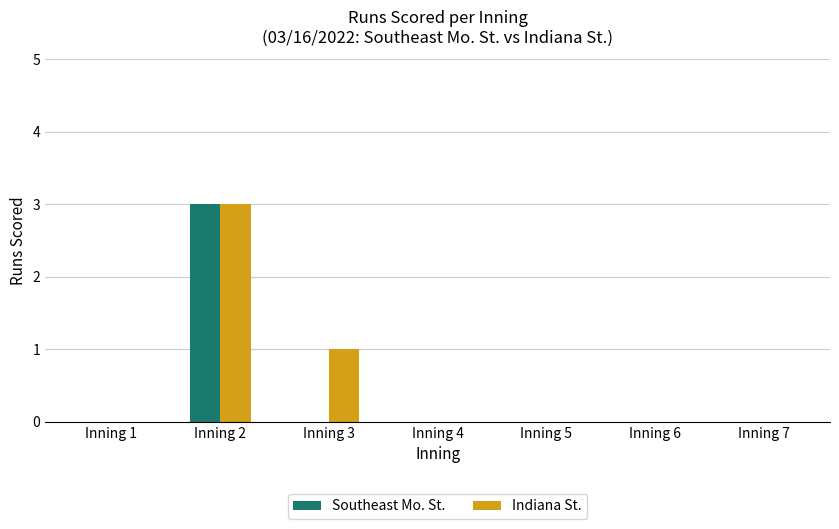

Are the bars horizontal?

No